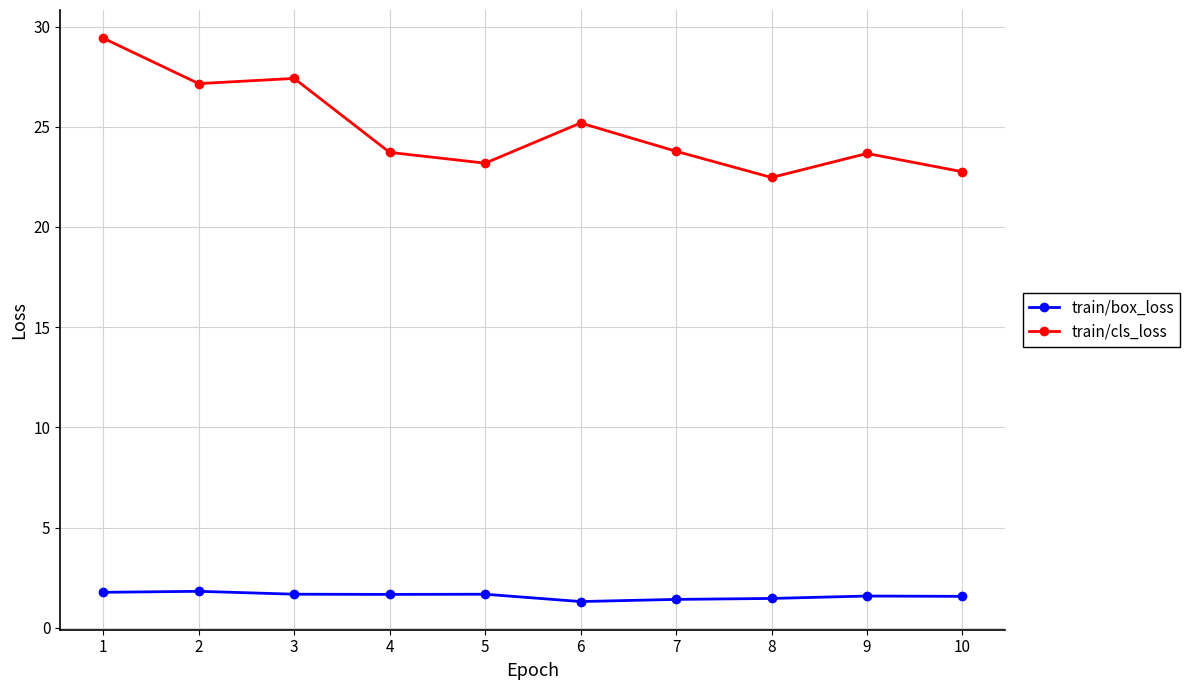

What is the average value of the train/cls_loss series?

24.9